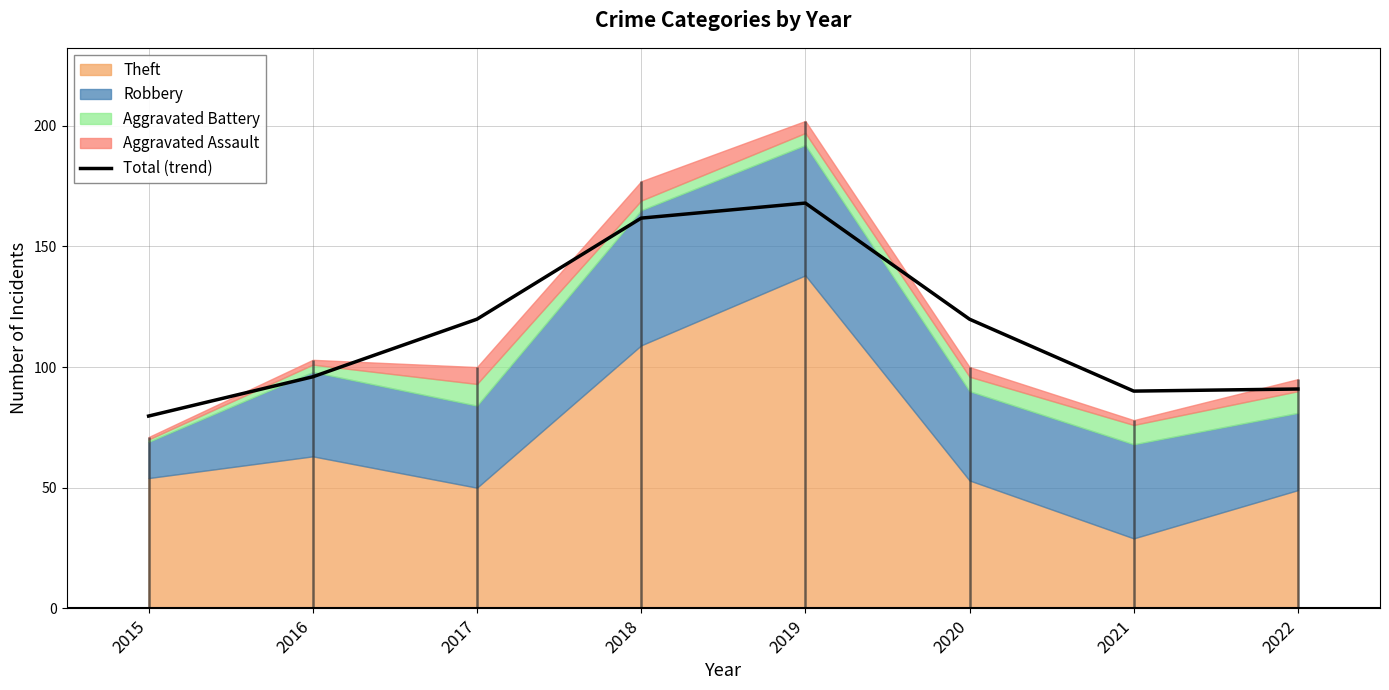

How many points are higher than both their immediate neighbors (excluding endpoints)?

1